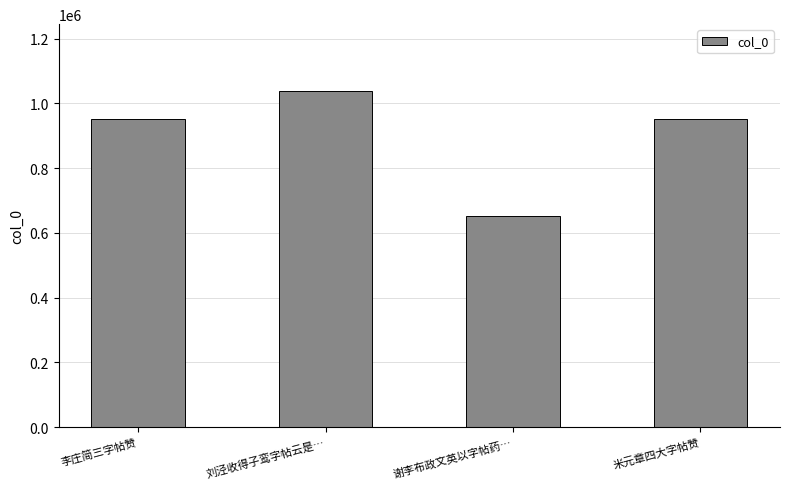

Which category has the highest value across all series?

刘泾收得子鸾字帖云是…